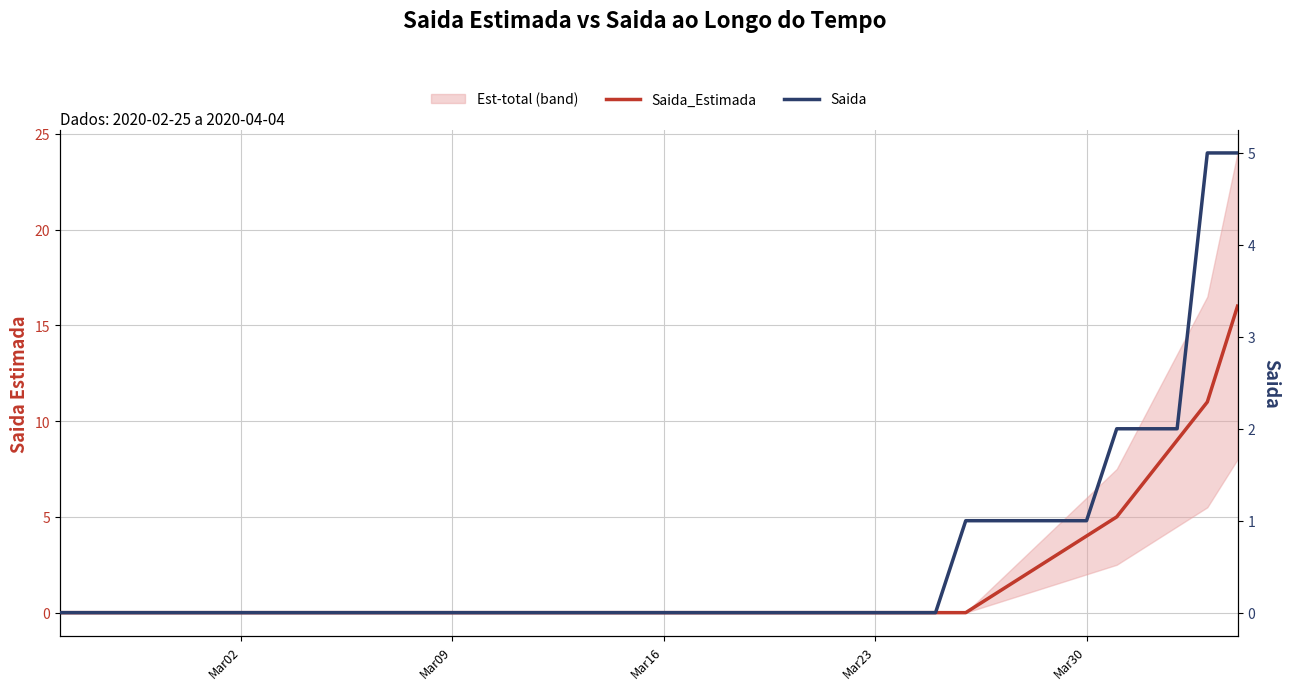

What are all the series names shown in the legend?

Saida_Estimada, Saida